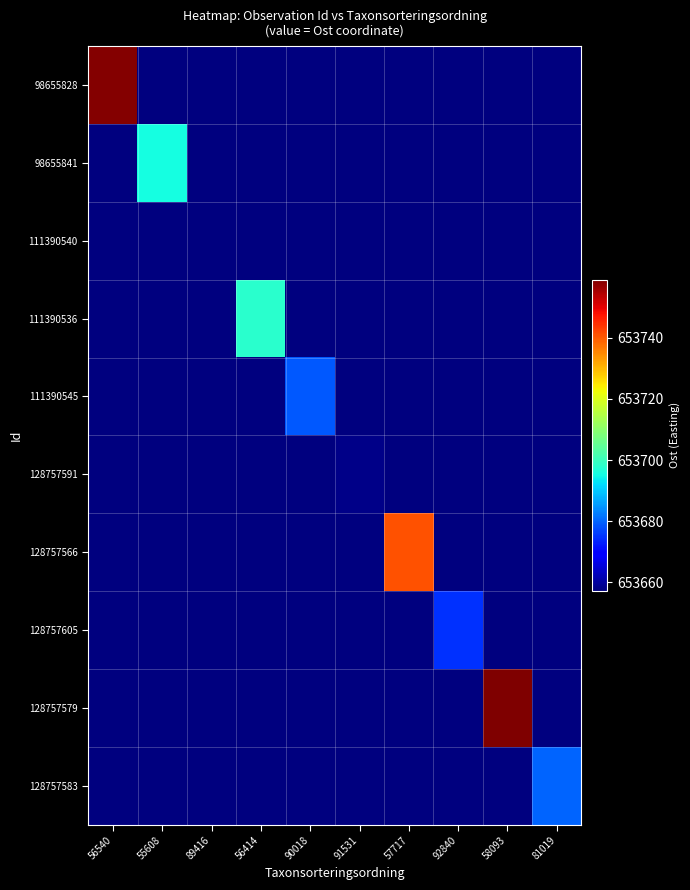

Count the number of categories in the chart.

10